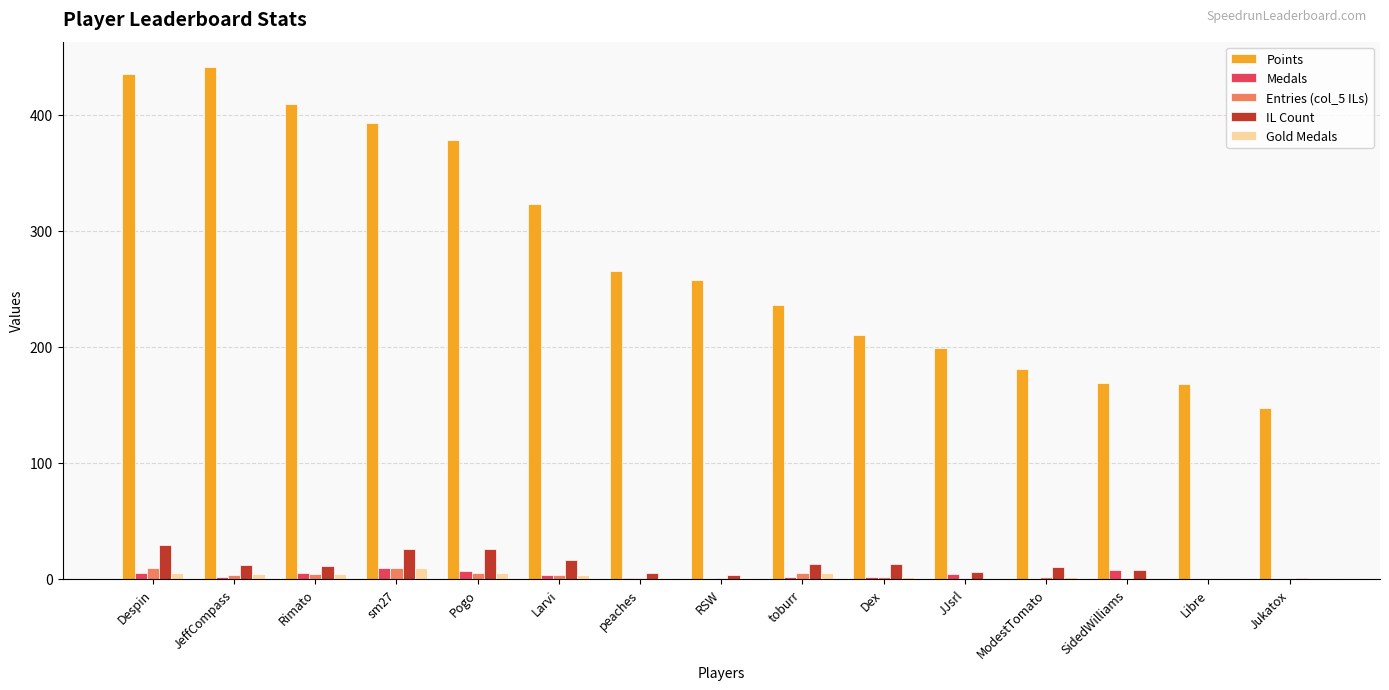

Which series has the largest total across all categories?

Points